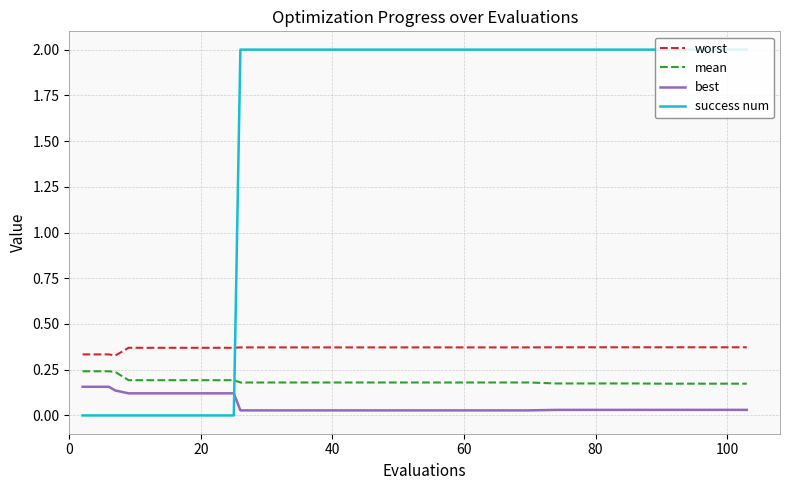

Which series has the largest range (max minus min)?

success num